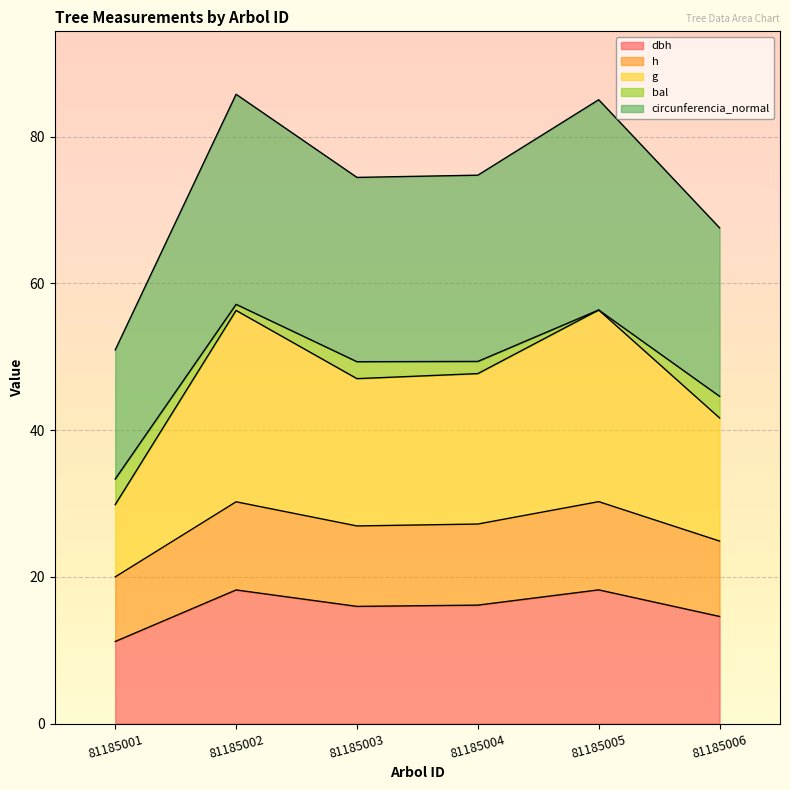

Does the chart display data point markers on the line(s)?

No